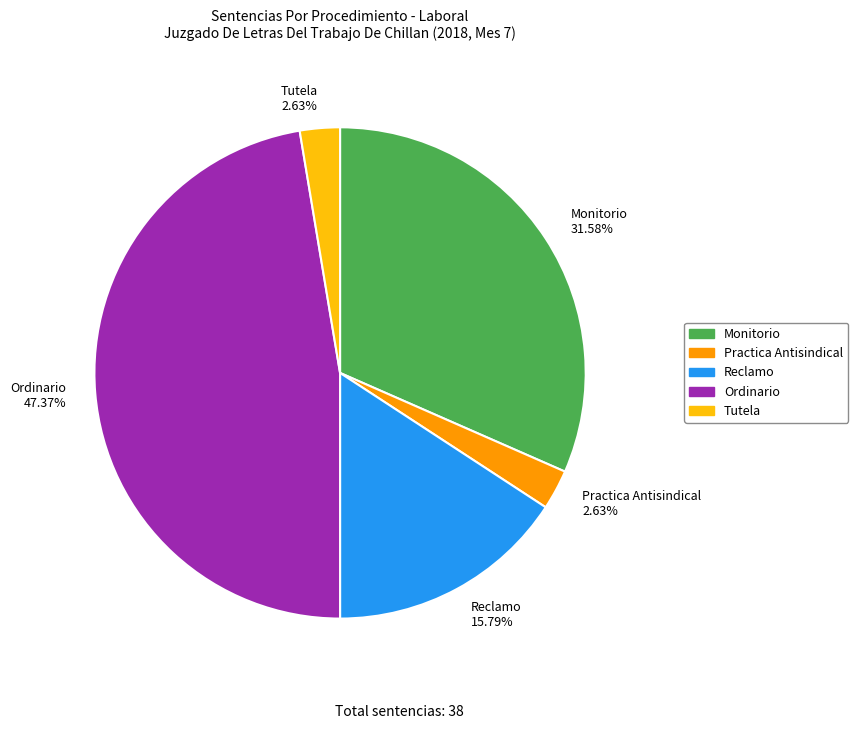

Does Ordinario account for over 50% of the chart?

No